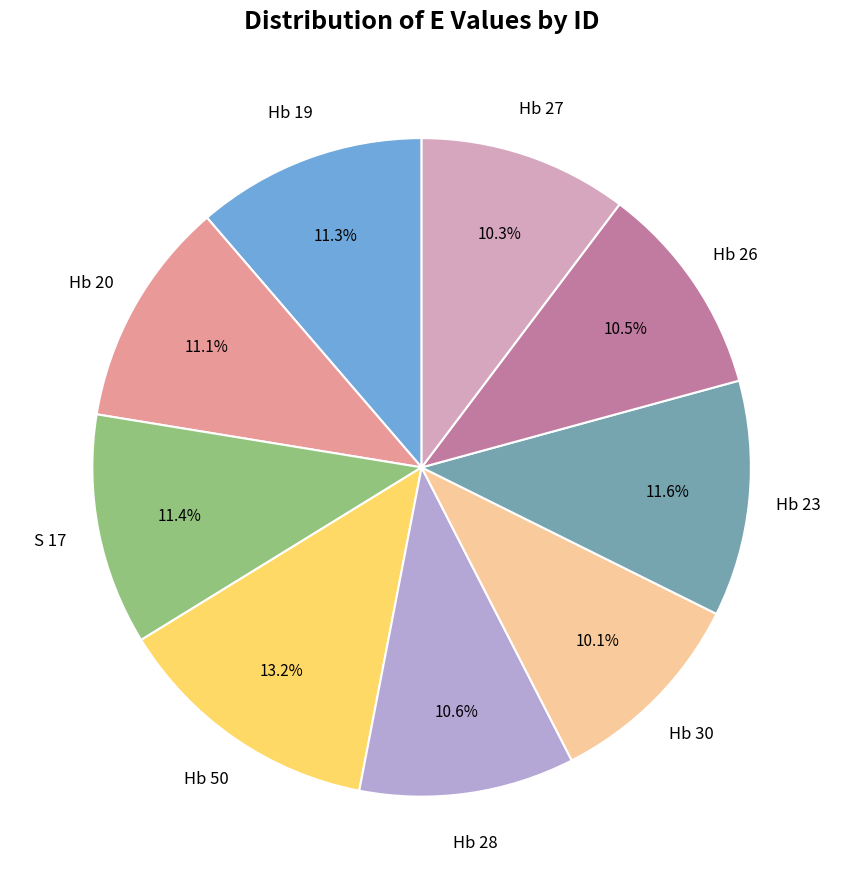

Is there a majority slice in this chart?

No